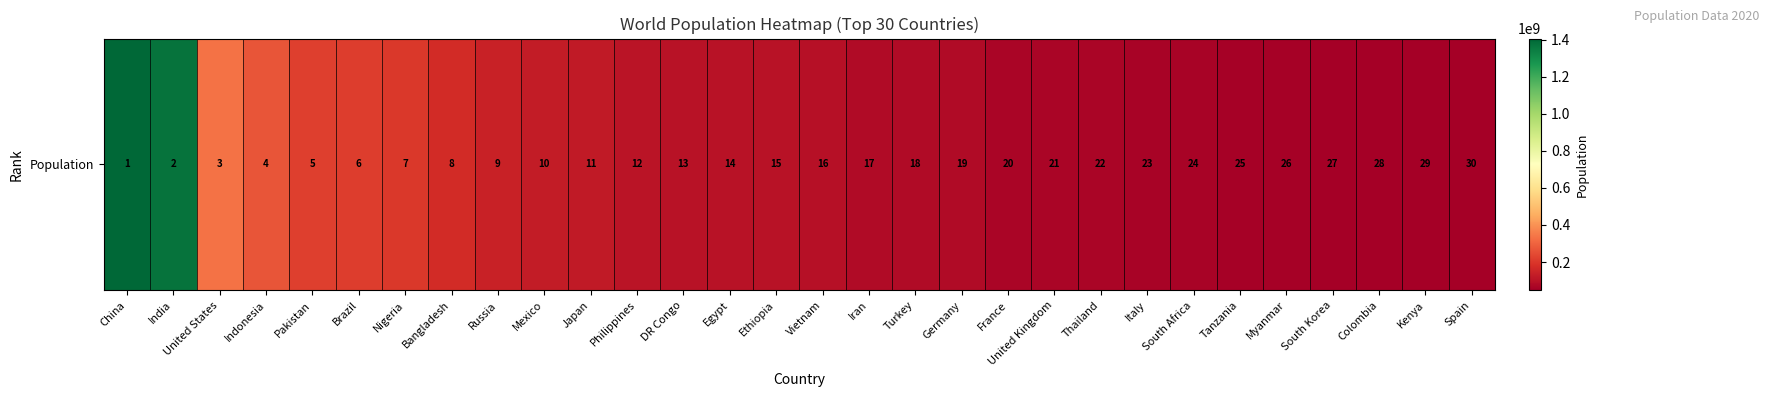

List the labels in order of value, largest first.

China, India, United States, Indonesia, Pakistan, Brazil, Nigeria, Bangladesh, Russia, Mexico, Japan, Philippines, DR Congo, Egypt, Ethiopia, Vietnam, Iran, Turkey, Germany, France, United Kingdom, Thailand, Italy, South Africa, Tanzania, Myanmar, South Korea, Colombia, Kenya, Spain